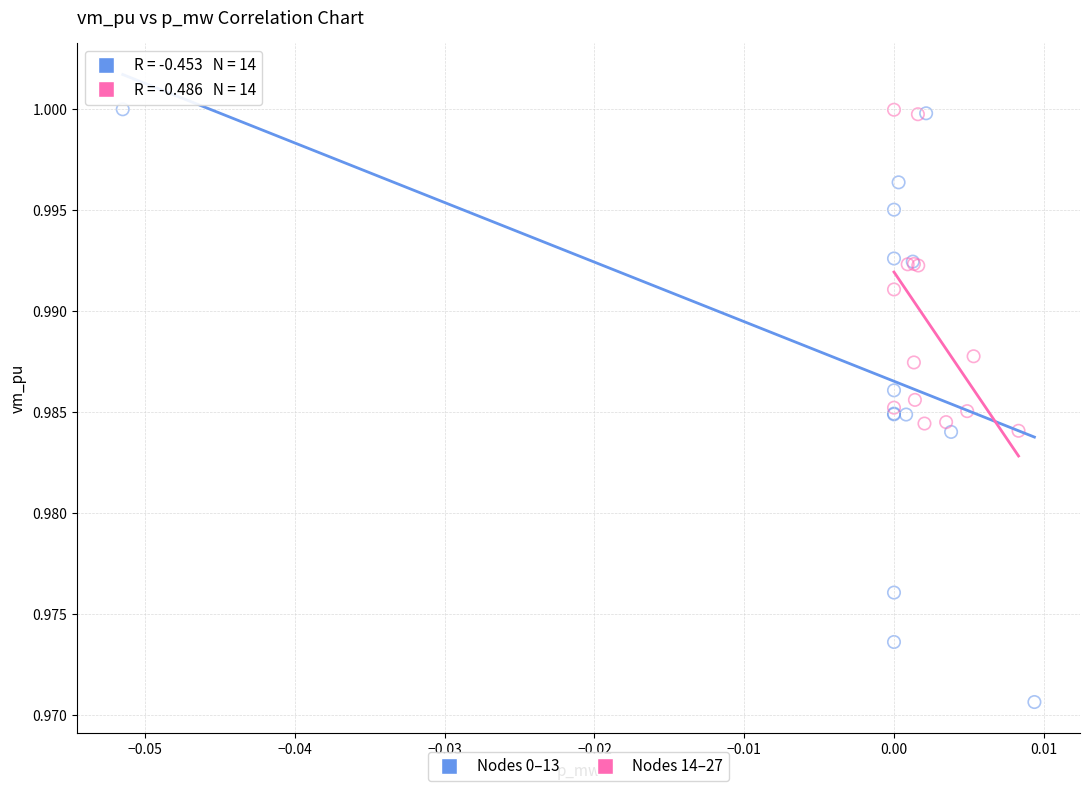

Which series has the largest Y range (max minus min)?

Nodes 0–13